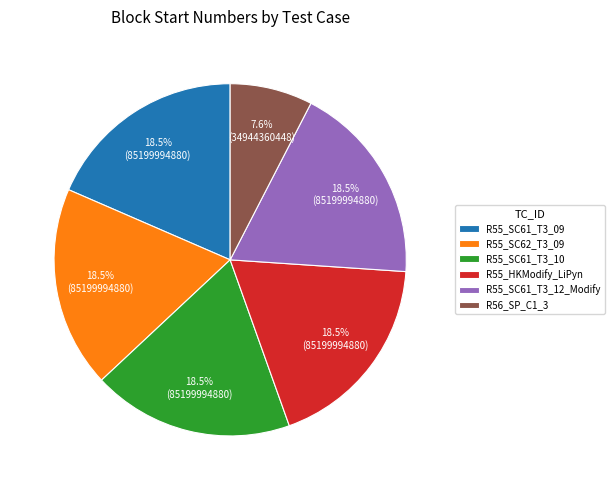

Between R56_SP_C1_3 and R55_SC61_T3_12_Modify, which is larger?

R55_SC61_T3_12_Modify